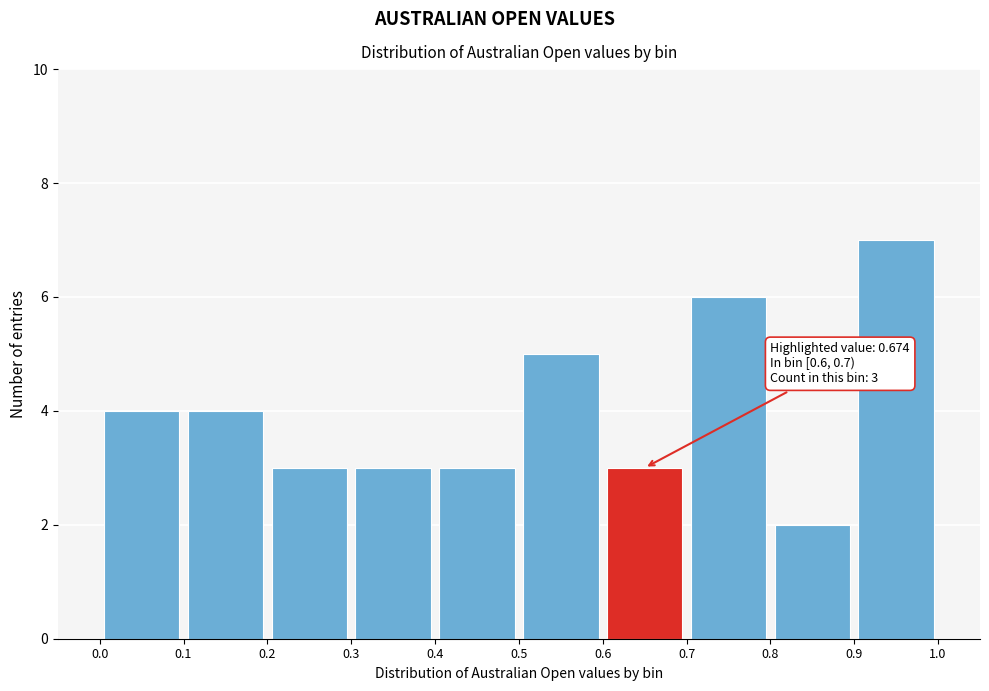

Over which range of the x-axis is the bar tallest?

0.9 to 1.0